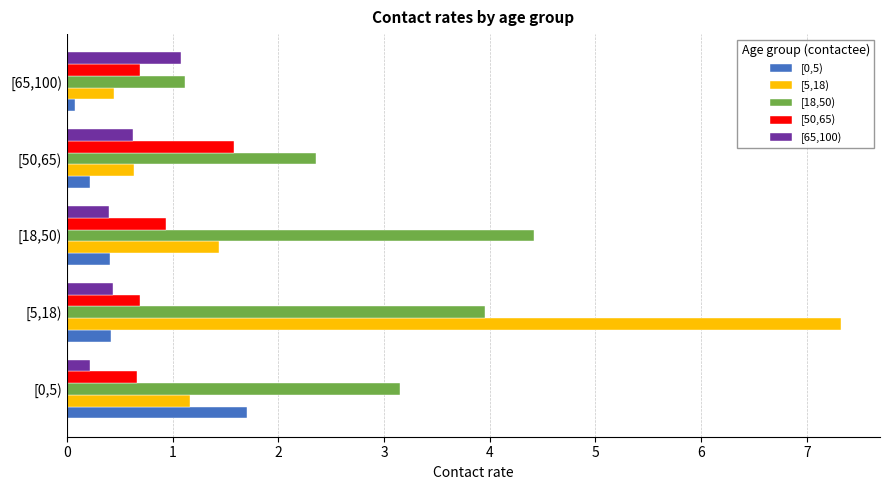

At which category is the sum across all series the highest?

[5,18)